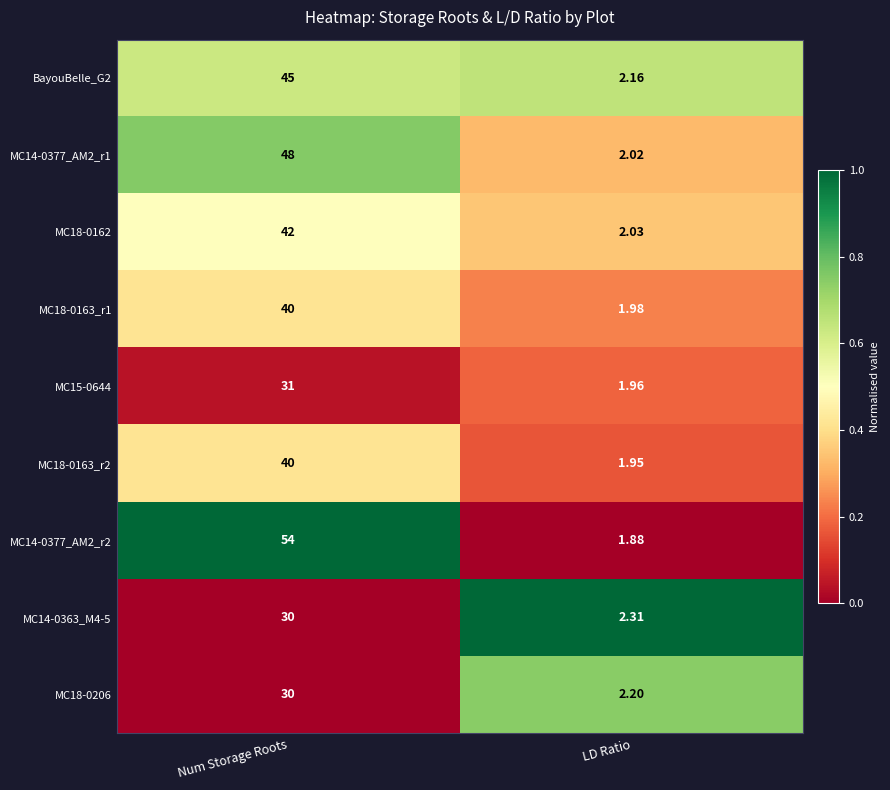

At which label is MC14-0377_AM2_r2 closest to 27?

LD Ratio